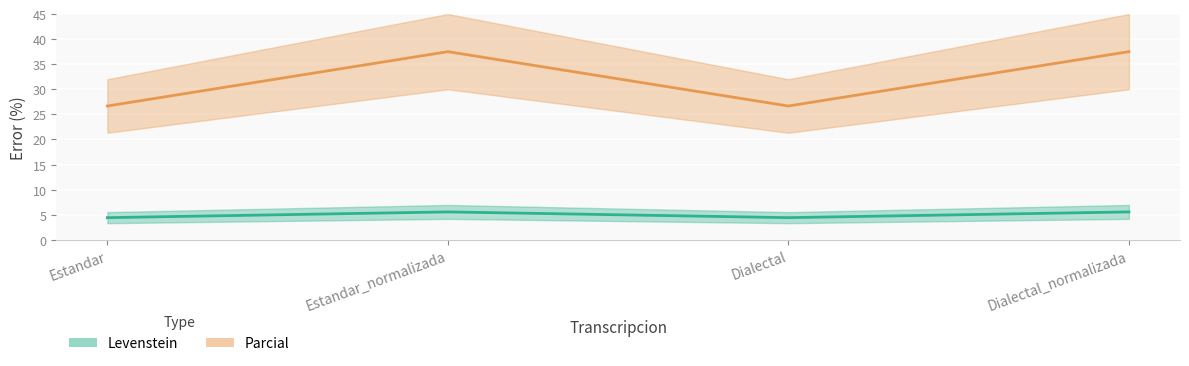

True or false: Levenstein and Parcial cross at least once.

False